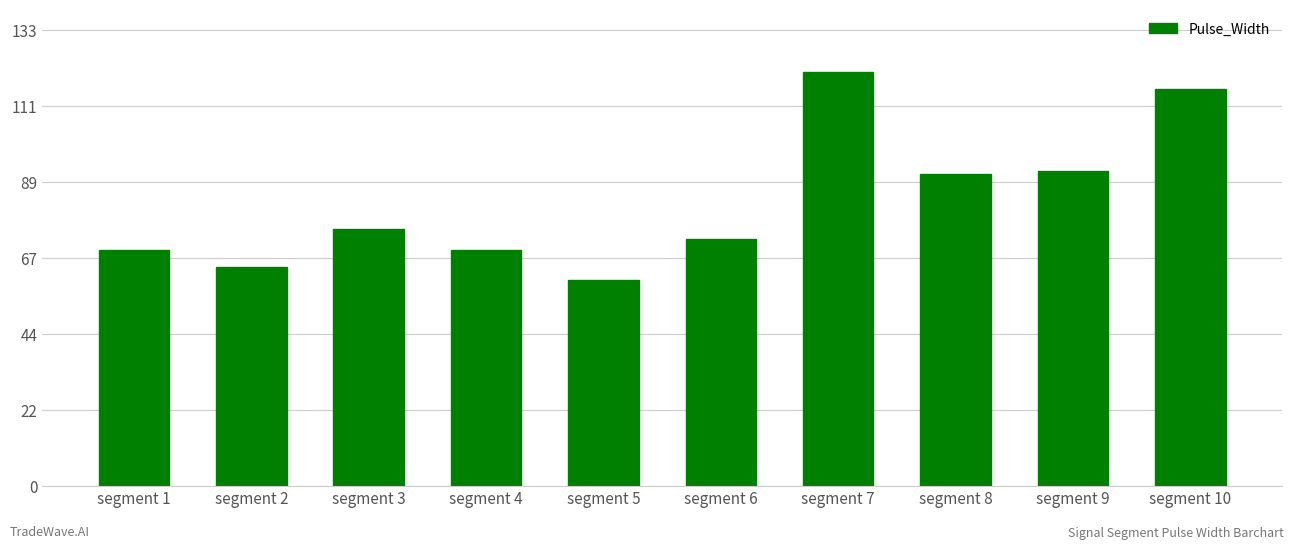

What is the difference between the maximum and second lowest values?

57